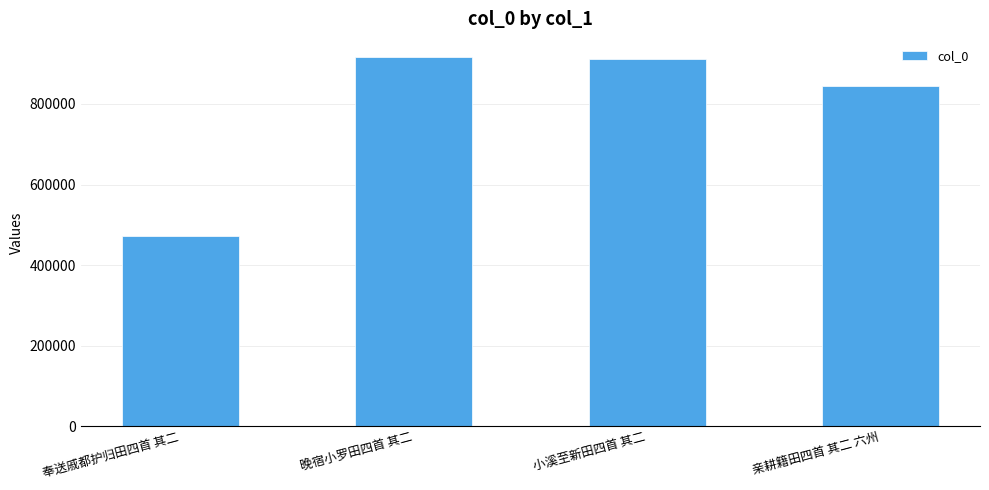

The value at 奉送戚都护归田四首 其二 is 265372. True or false?

False